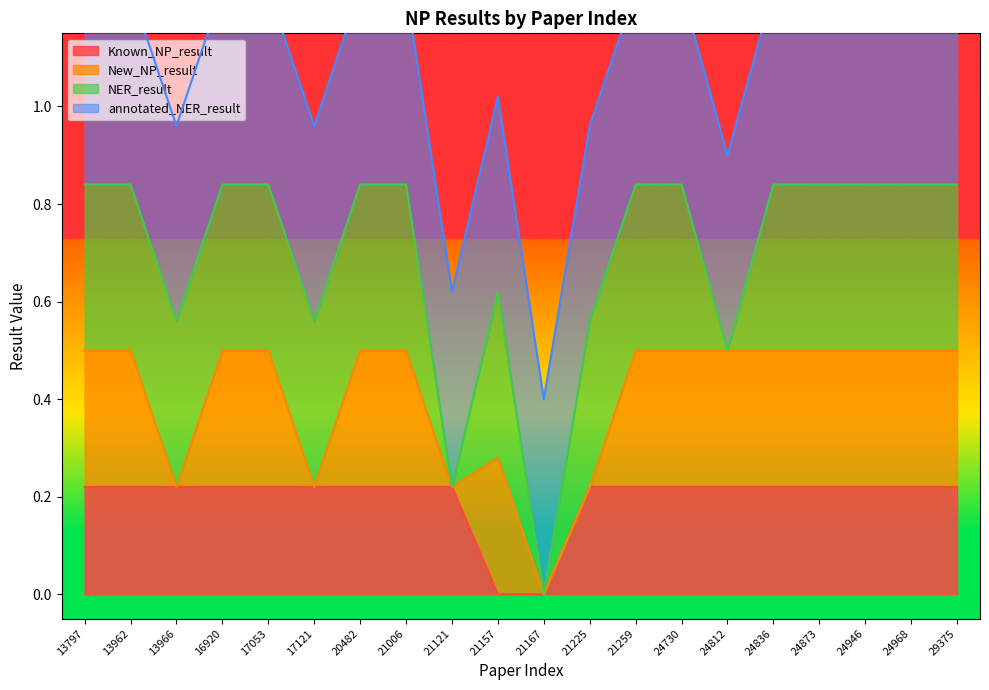

What is the maximum value shown in the chart?

1